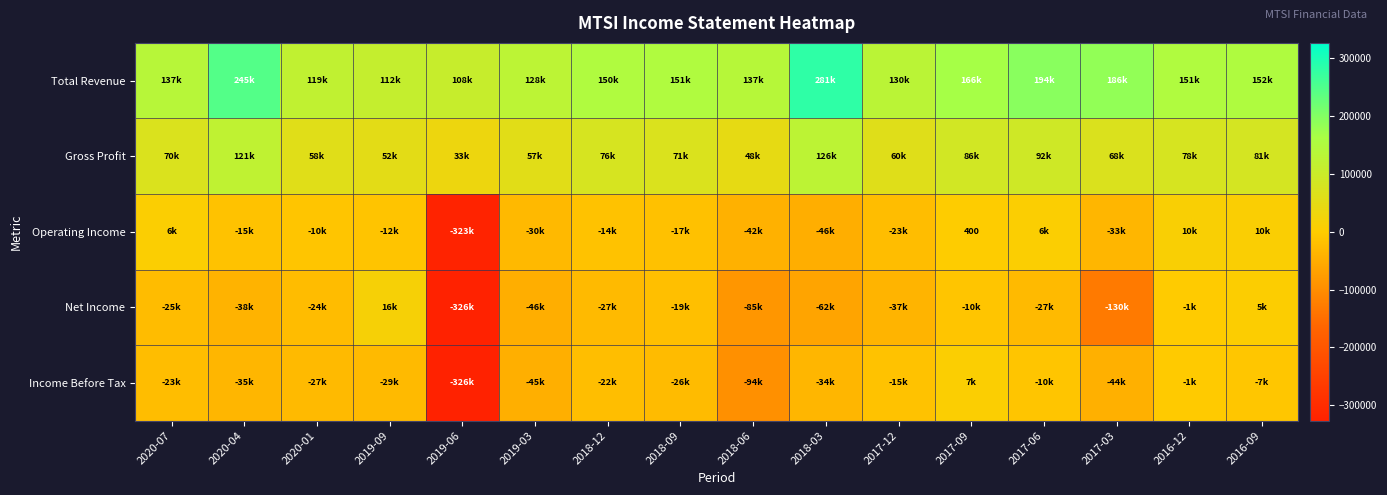

How many series are shown in this chart?

5